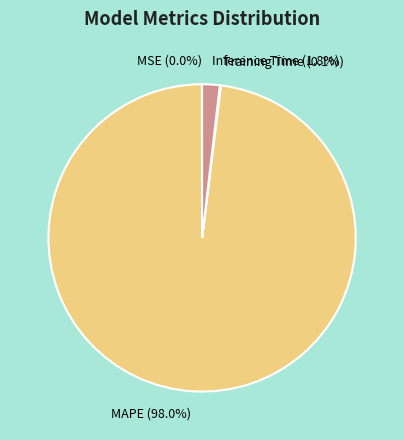

Is there any slice that represents more than half of the pie?

Yes